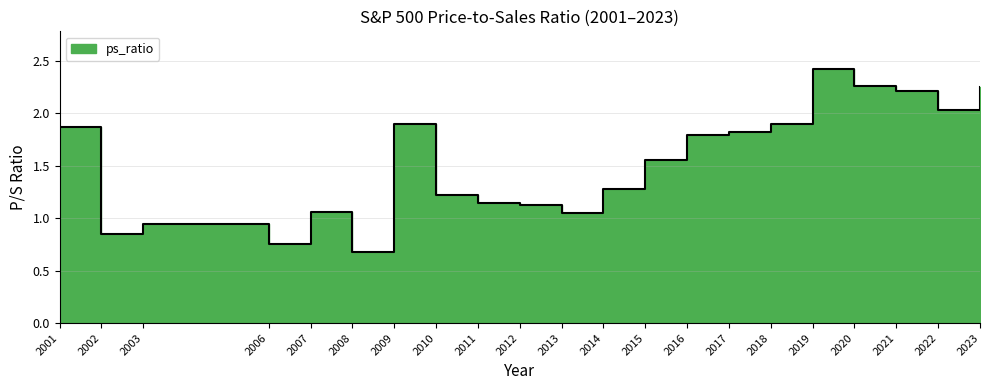

Which label corresponds to the largest value in the chart?

2020